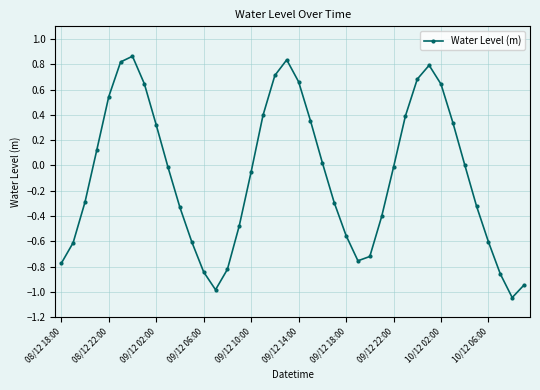

How many series are shown in this chart?

1